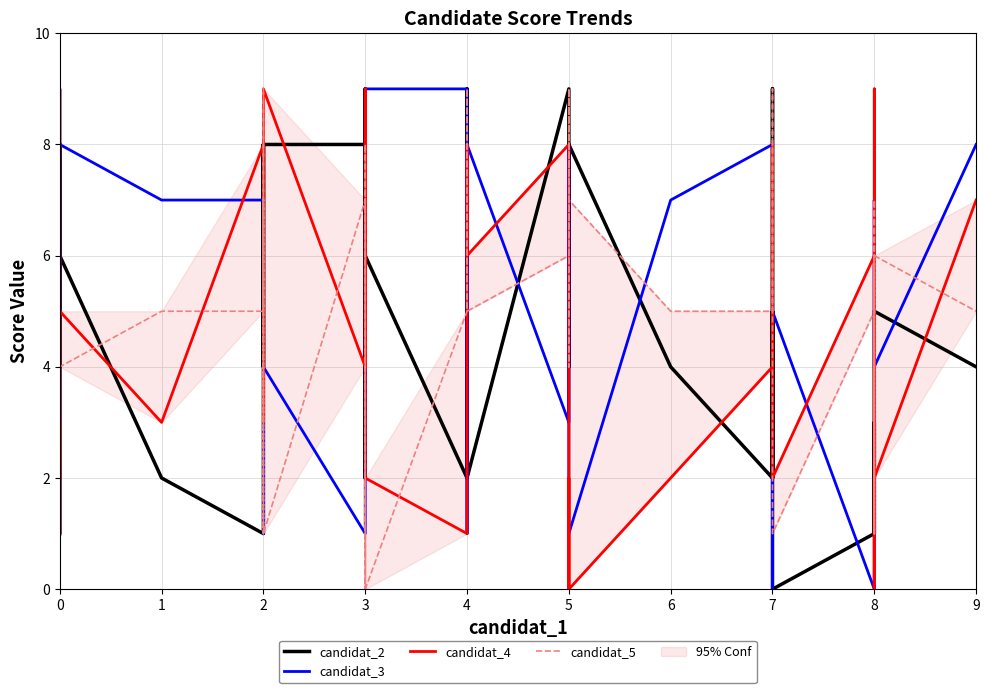

The candidat_3 series shows 12 at 4. True or false?

False